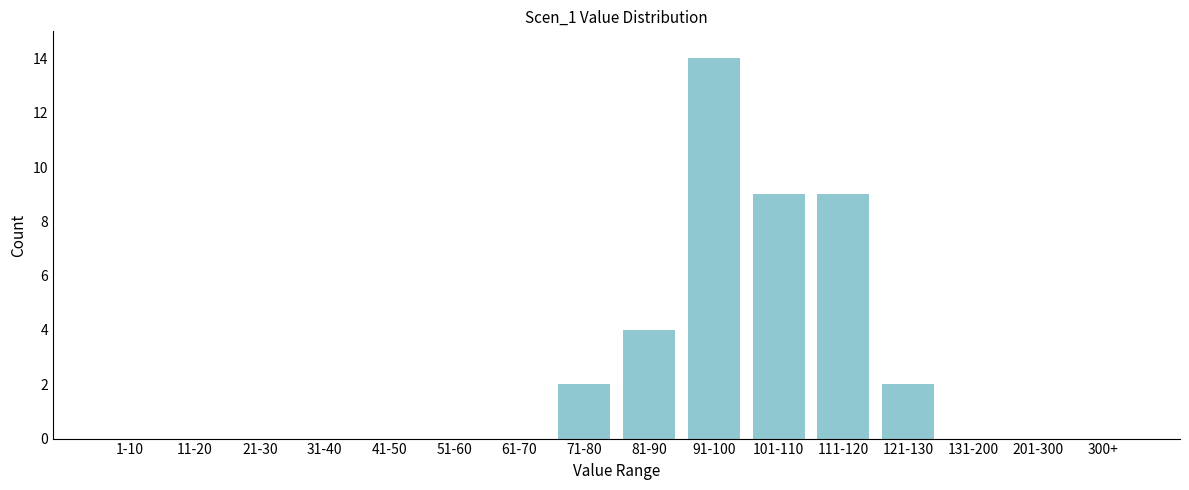

Reading left to right, what are all the values shown in this chart?

1-10=0	11-20=0	21-30=0	31-40=0	41-50=0	51-60=0	61-70=0	71-80=2	81-90=4	91-100=14	101-110=9	111-120=9	121-130=2	131-200=0	201-300=0	300+=0